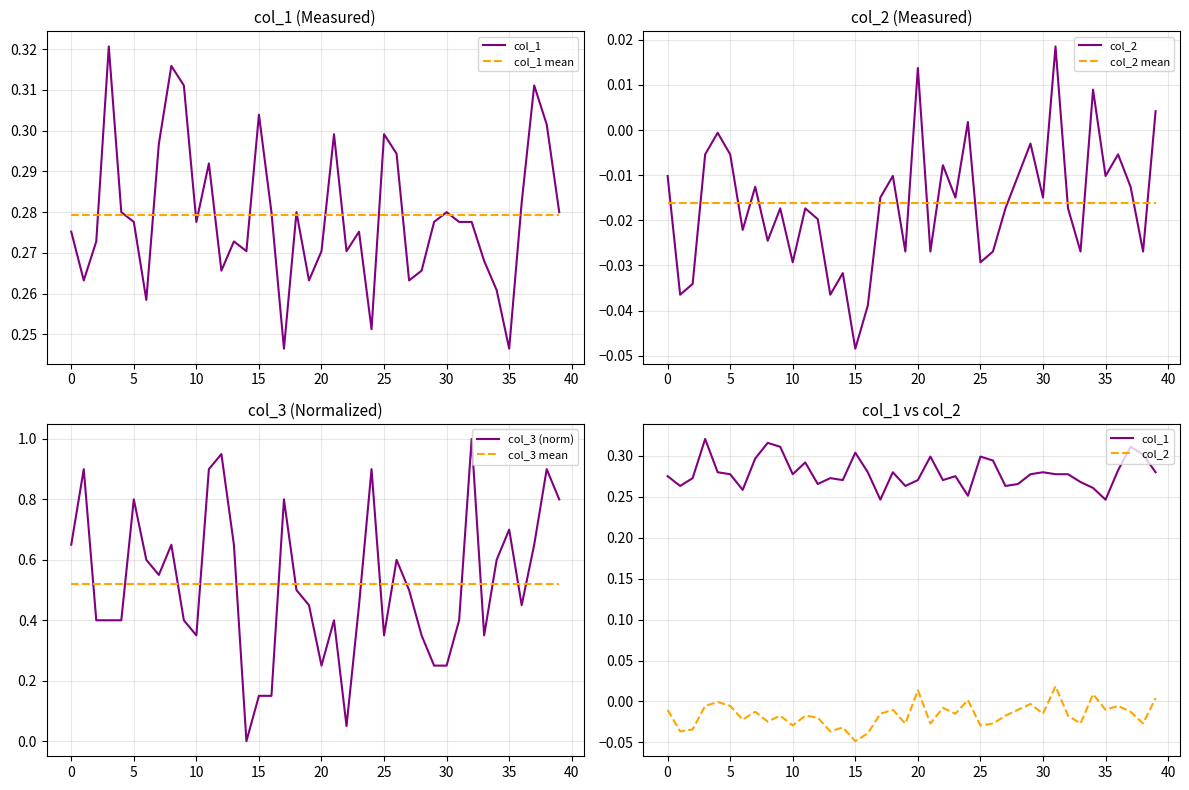

Which series has the largest total across all categories?

col_3 (norm)